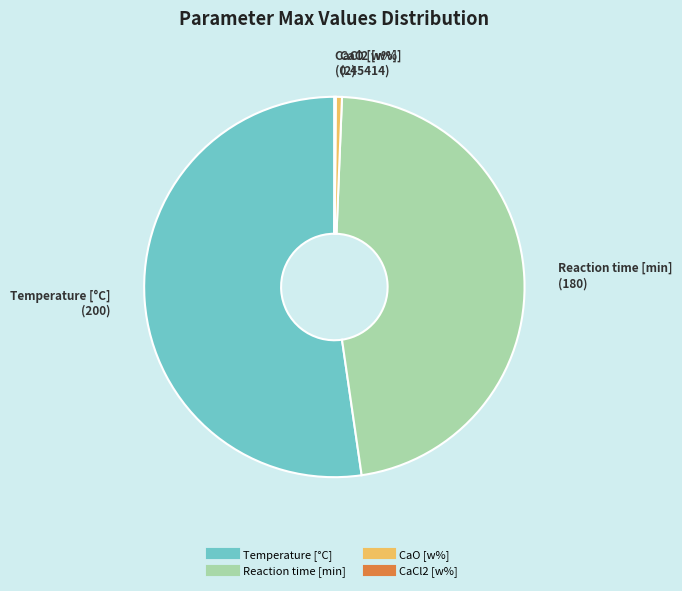

The CaO [w%] slice represents 9% of the pie. True or false?

False